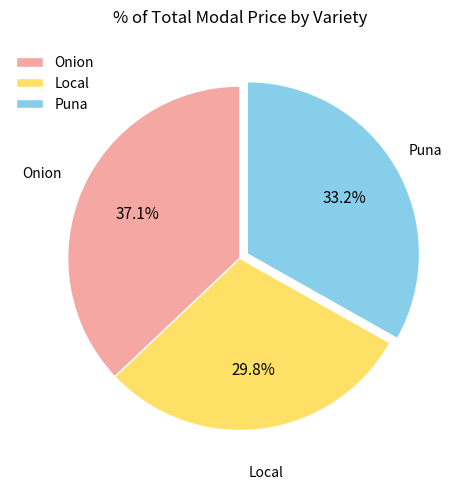

Approximately how many times larger is the value at Onion compared to Puna?

1.1